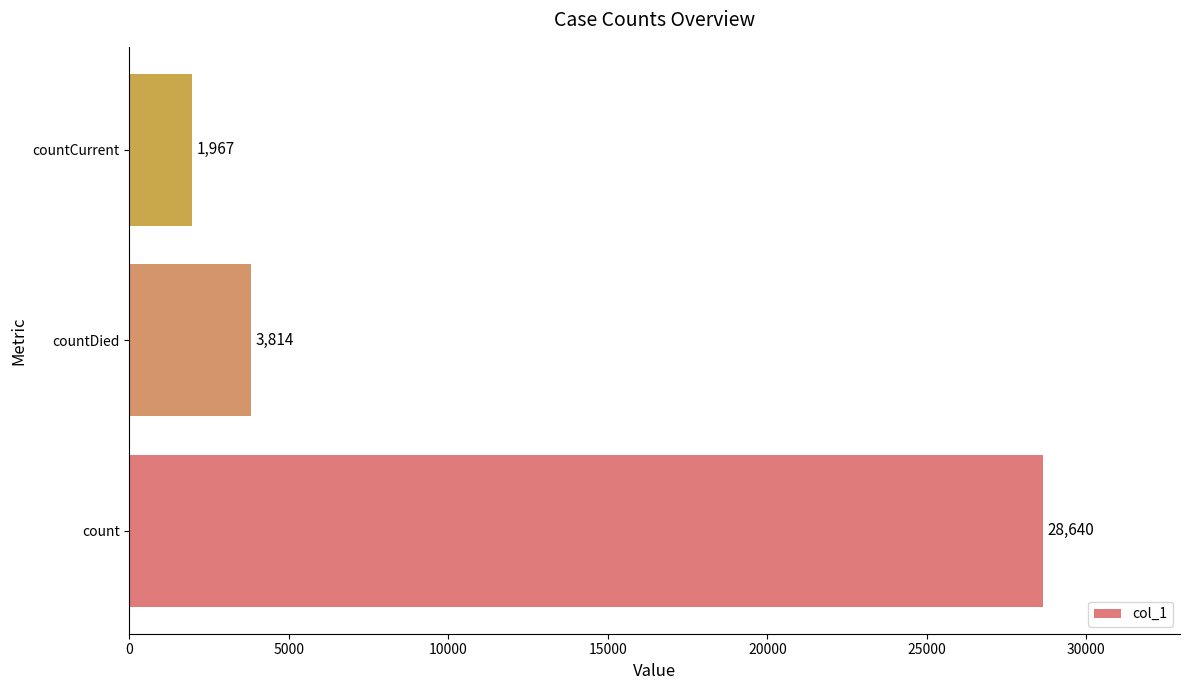

The value at countCurrent is 2977. True or false?

False